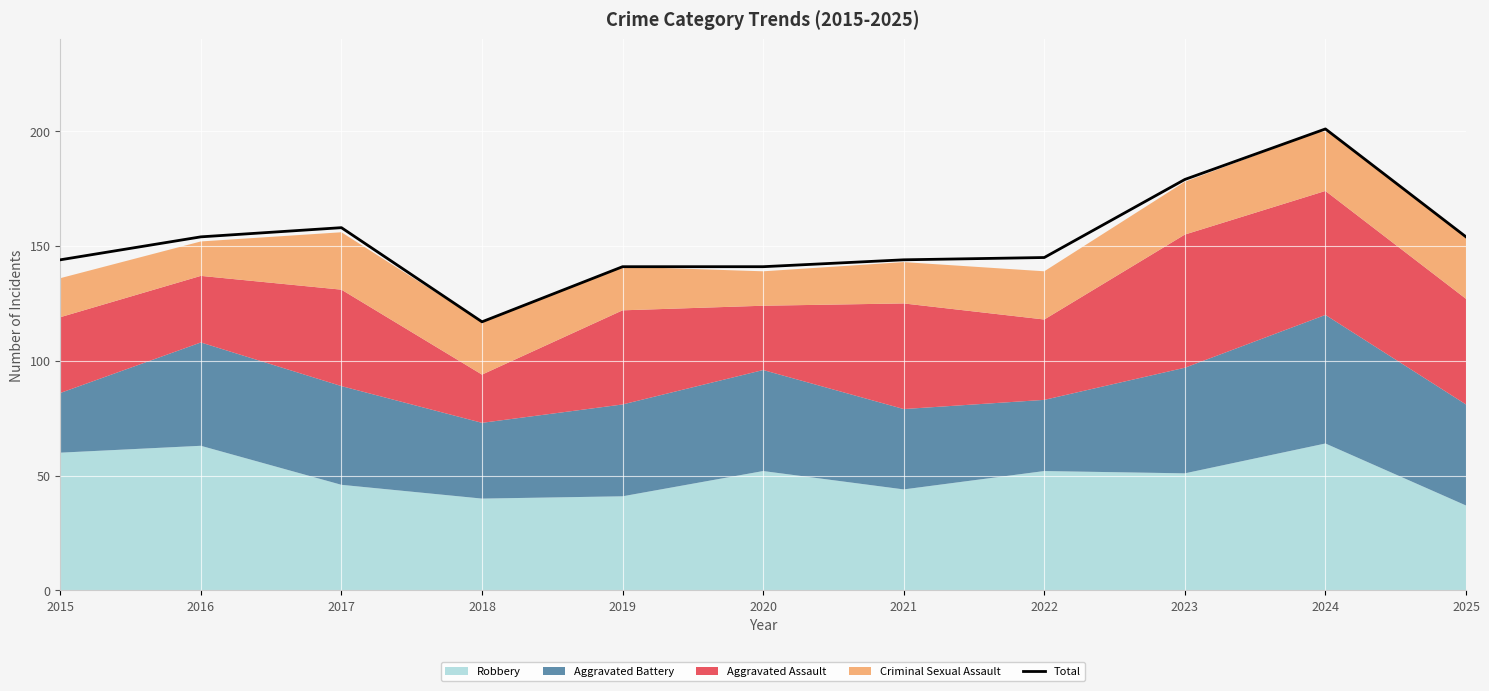

What is the value of the 5th point from the left?

141